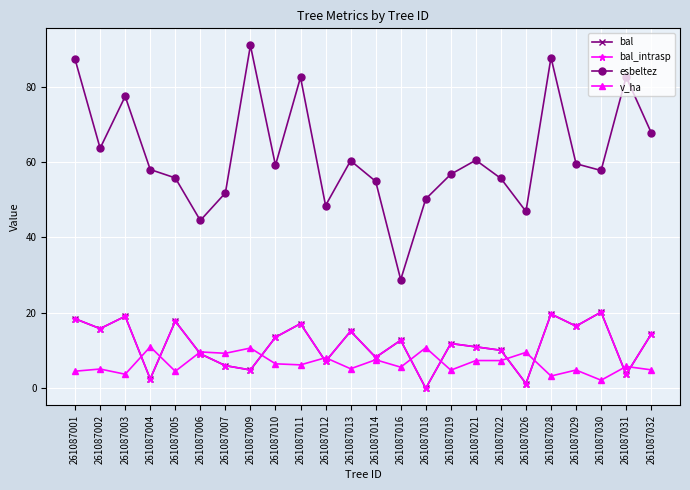

What is the spread (max minus min) of values at 261087029?

54.7